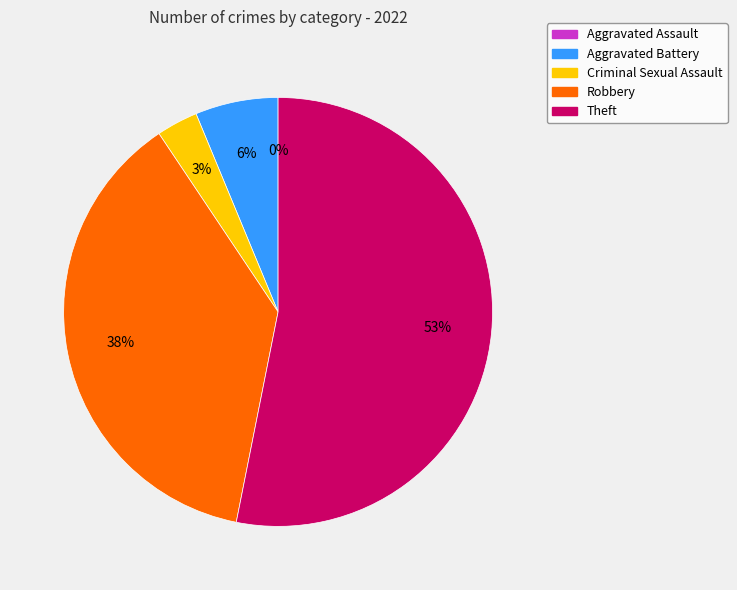

What is the largest slice in the pie chart?

Theft